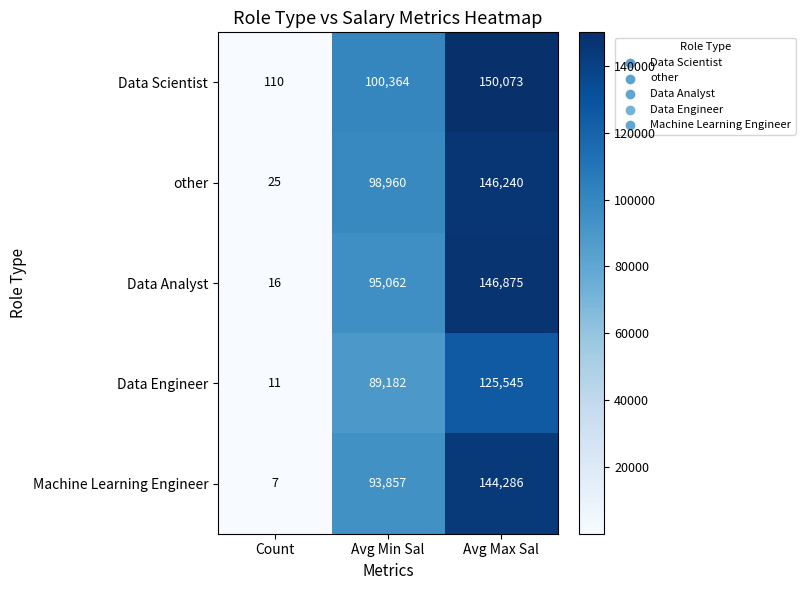

Which series has the largest total across all categories?

Data Scientist